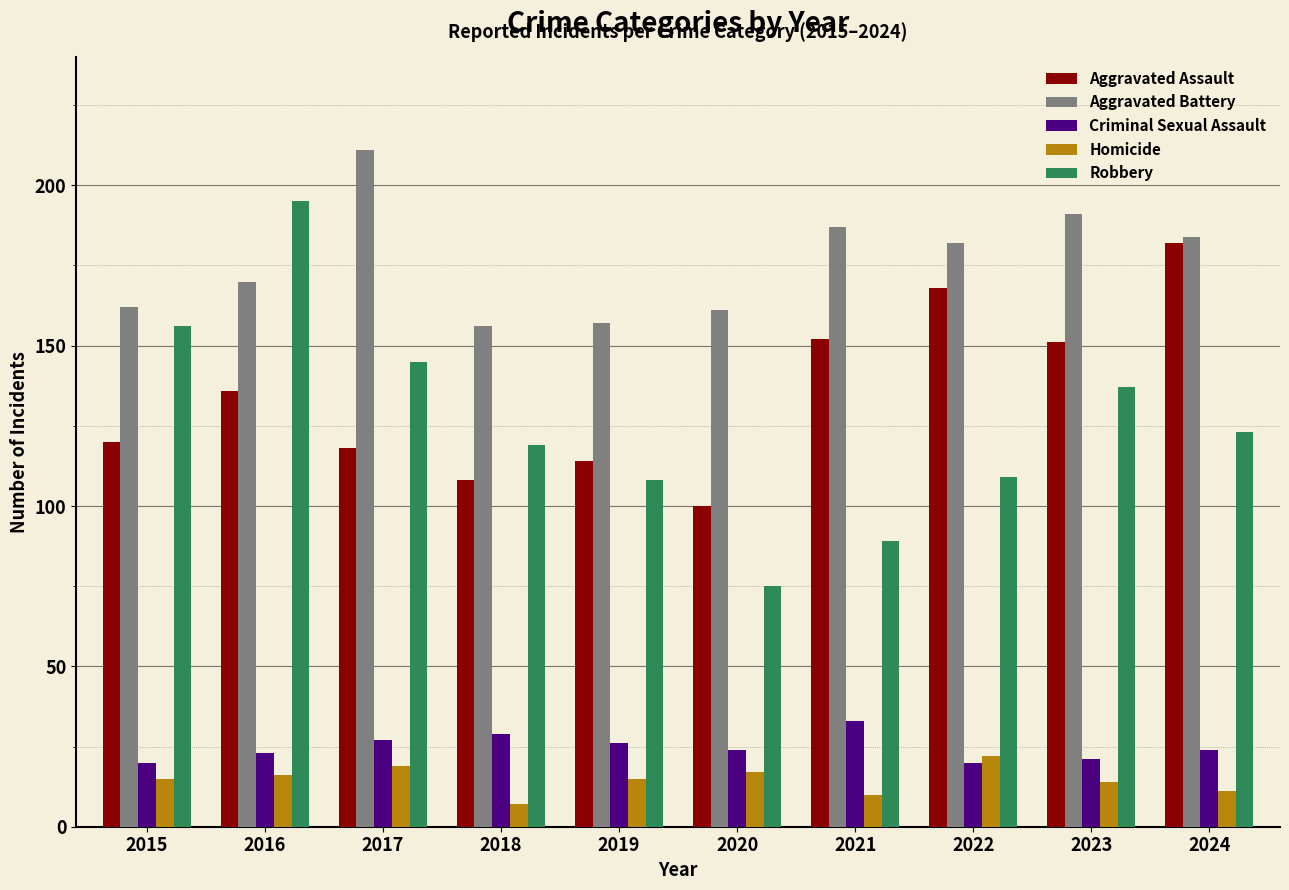

What is the smallest value displayed?

7